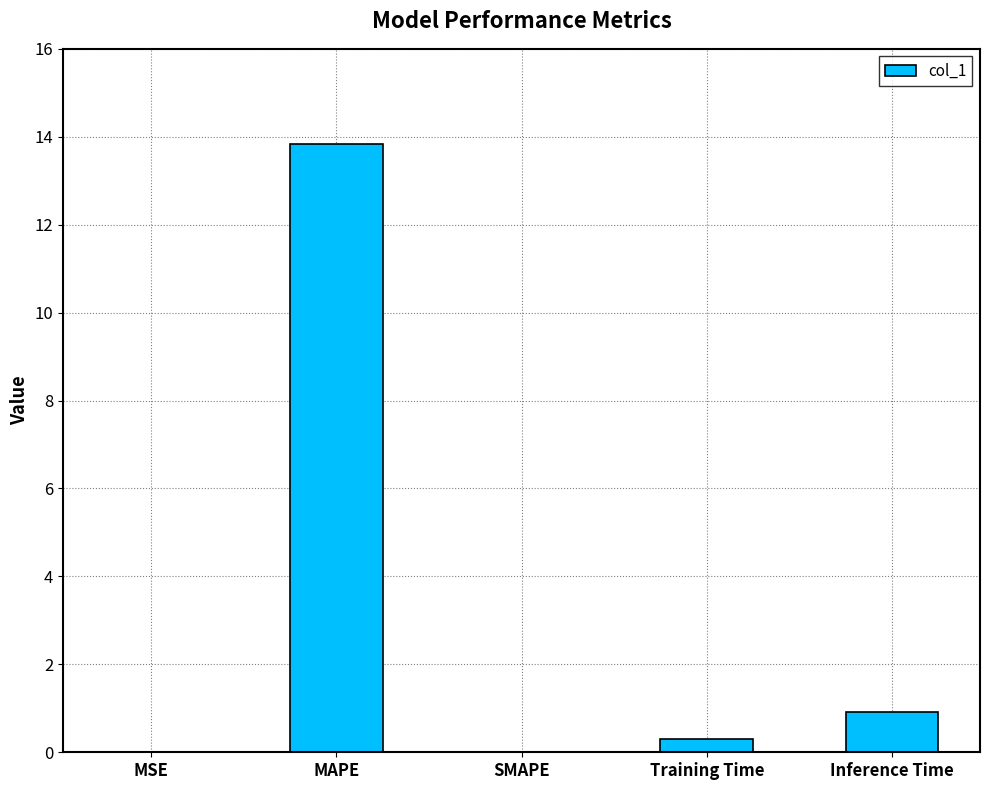

What is the greatest value displayed?

13.8